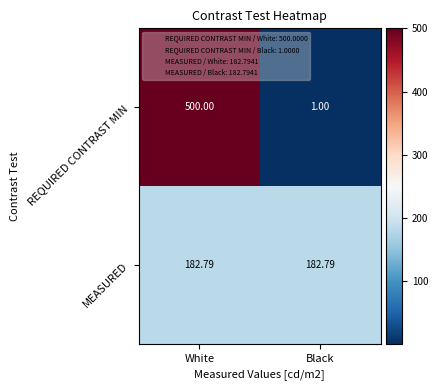

Rank the series by their average value, from highest to lowest.

REQUIRED CONTRAST MIN, MEASURED